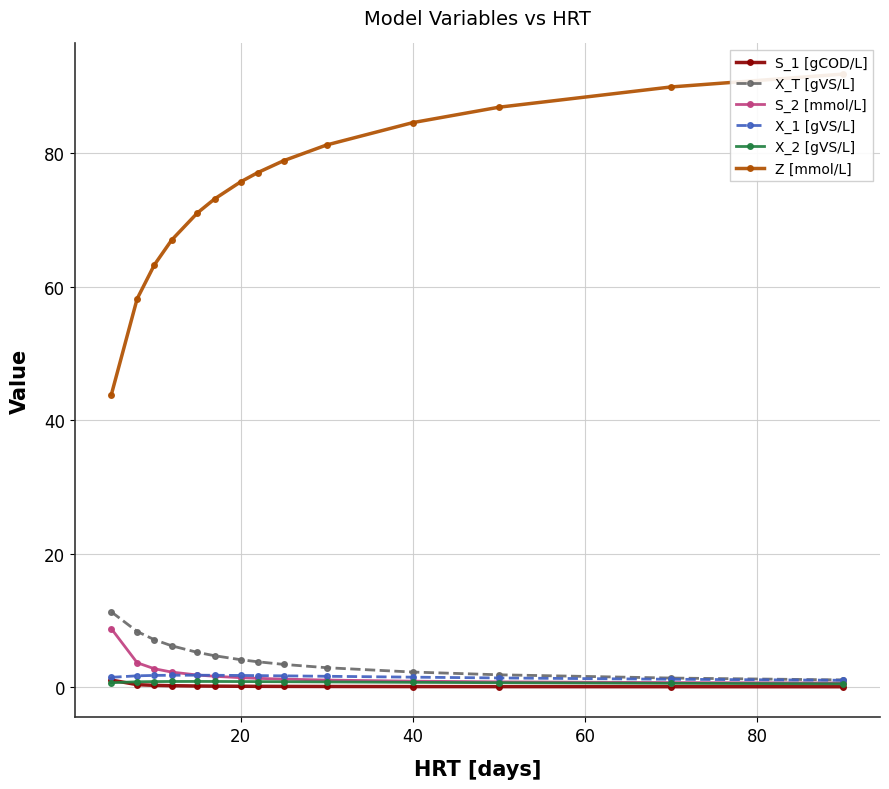

Rank the series by their maximum value, from highest to lowest.

Z [mmol/L], X_T [gVS/L], S_2 [mmol/L], X_1 [gVS/L], S_1 [gCOD/L], X_2 [gVS/L]